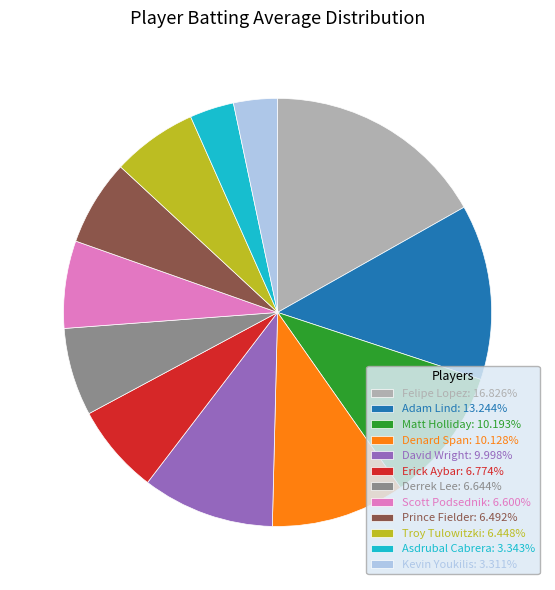

Is there a majority slice in this chart?

No